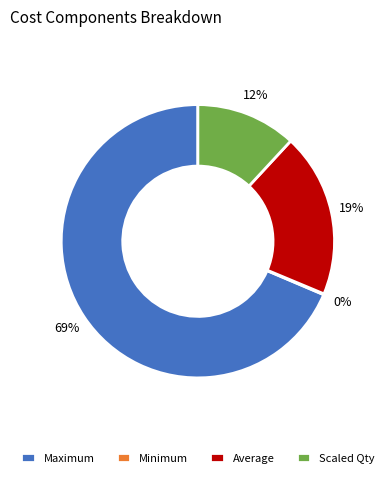

To the nearest percent, what is the average slice percentage?

25%